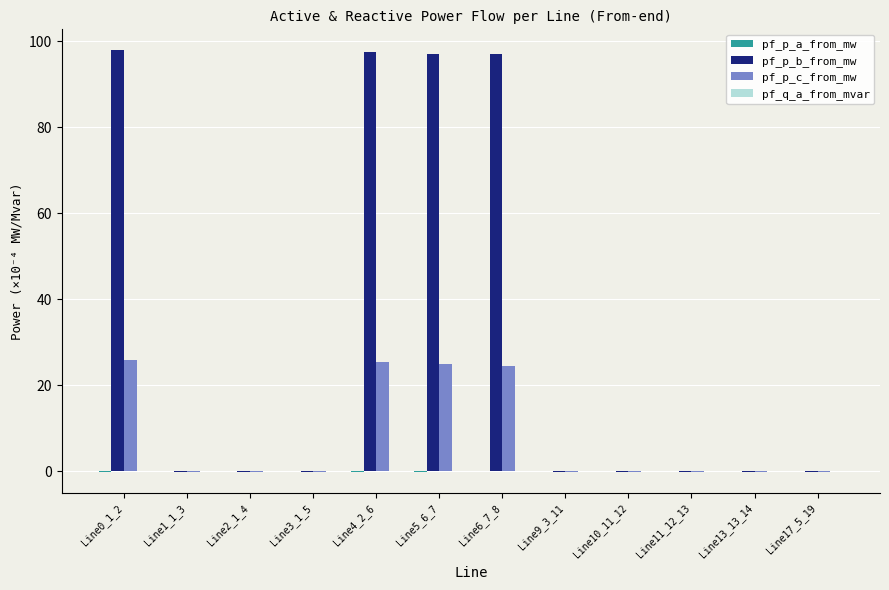

True or false: pf_p_c_from_mw has a value of 24.5 at Line6_7_8.

True